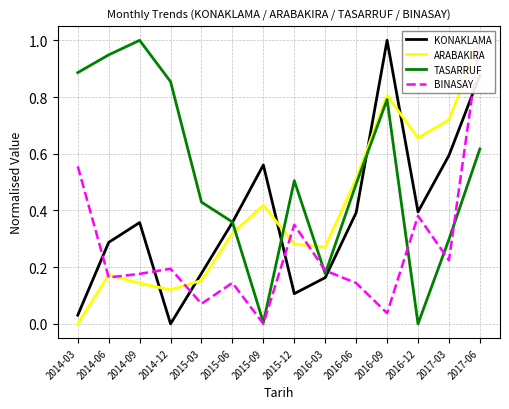

Reading left to right, list all the values displayed in this chart.

KONAKLAMA: 2014-03=0.0	2014-06=0.3	2014-09=0.4	2014-12=0.0	2015-03=0.2	2015-06=0.4	2015-09=0.6	2015-12=0.1	2016-03=0.2	2016-06=0.4	2016-09=1.0	2016-12=0.4	2017-03=0.6	2017-06=0.9
ARABAKIRA: 2014-03=0.0	2014-06=0.2	2014-09=0.1	2014-12=0.1	2015-03=0.2	2015-06=0.3	2015-09=0.4	2015-12=0.3	2016-03=0.3	2016-06=0.5	2016-09=0.8	2016-12=0.7	2017-03=0.7	2017-06=1.0
TASARRUF: 2014-03=0.9	2014-06=0.9	2014-09=1.0	2014-12=0.9	2015-03=0.4	2015-06=0.4	2015-09=0.0	2015-12=0.5	2016-03=0.2	2016-06=0.5	2016-09=0.8	2016-12=0.0	2017-03=0.3	2017-06=0.6
BINASAY: 2014-03=0.6	2014-06=0.2	2014-09=0.2	2014-12=0.2	2015-03=0.1	2015-06=0.1	2015-09=0.0	2015-12=0.3	2016-03=0.2	2016-06=0.1	2016-09=0.0	2016-12=0.4	2017-03=0.2	2017-06=1.0